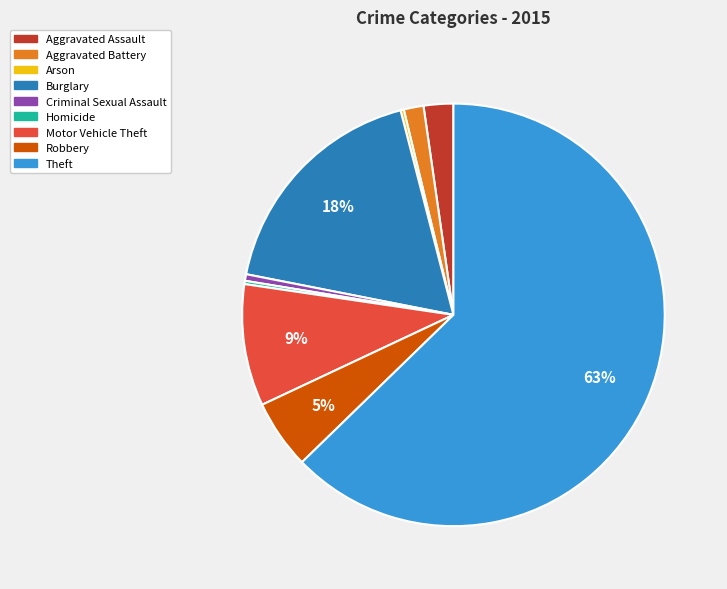

The Aggravated Battery slice represents 14% of the pie. True or false?

False